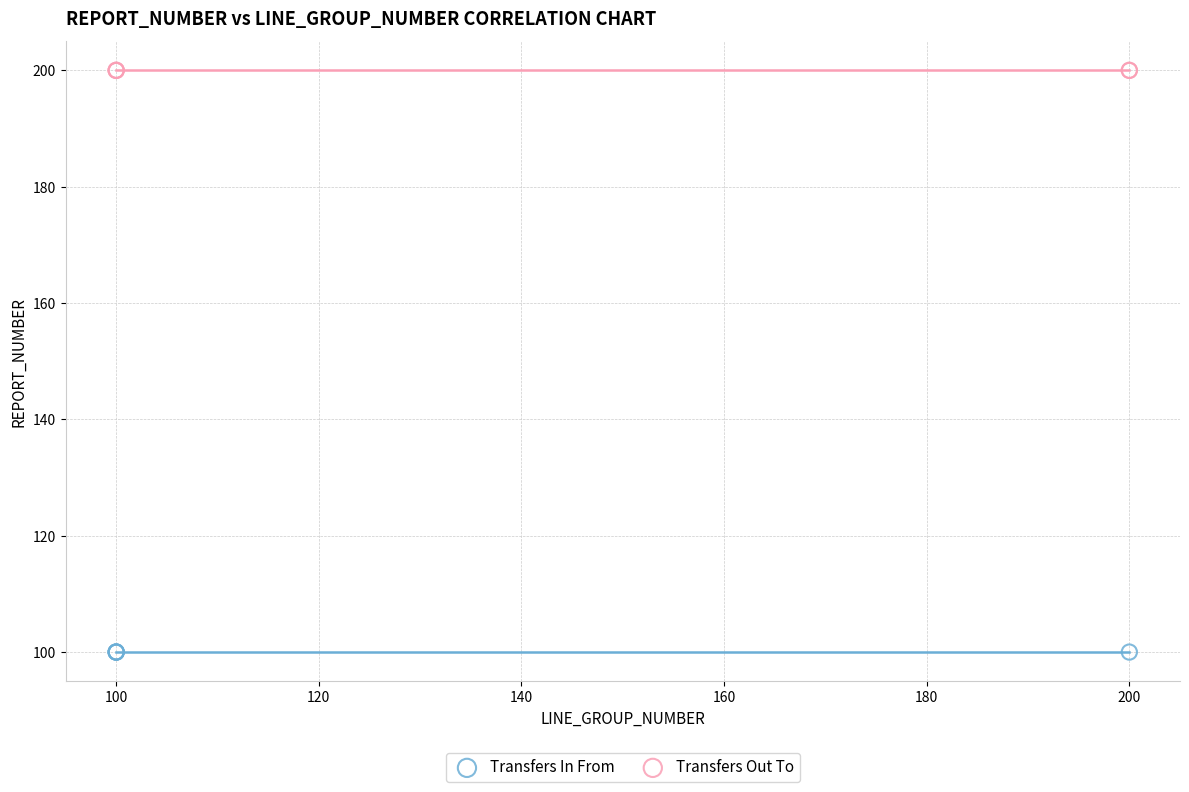

What are all the series names shown in the legend?

Transfers In From, Transfers Out To